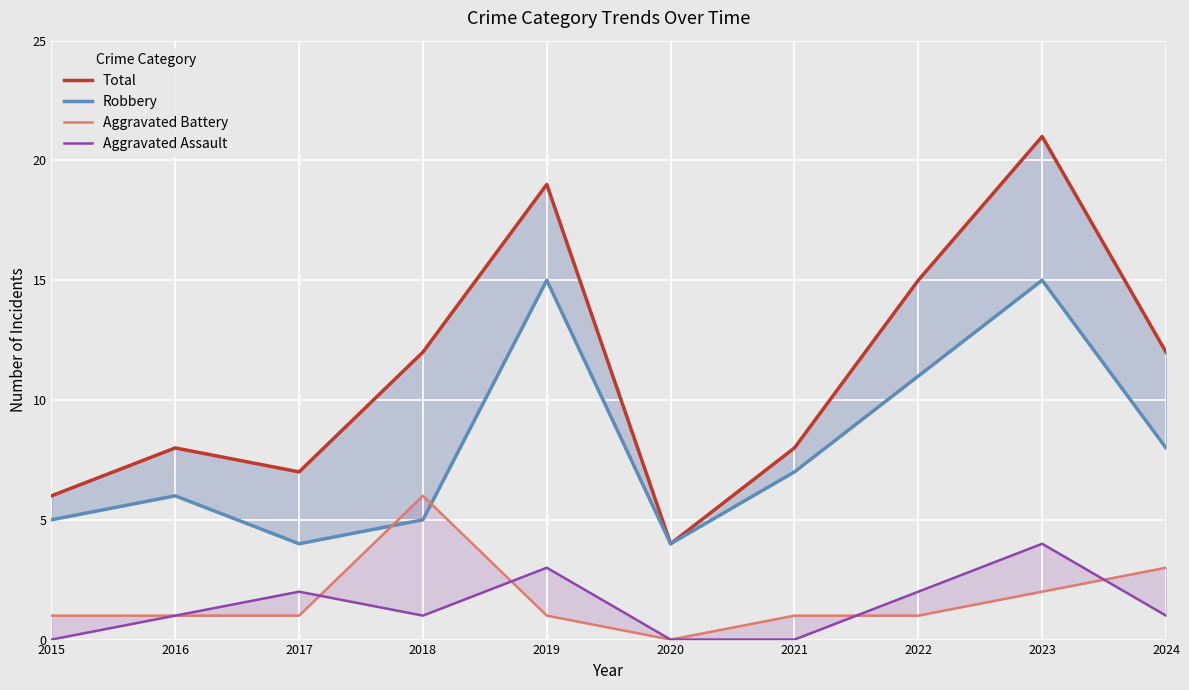

After their last crossing, which series has the higher values: Aggravated Assault or Aggravated Battery?

Aggravated Battery